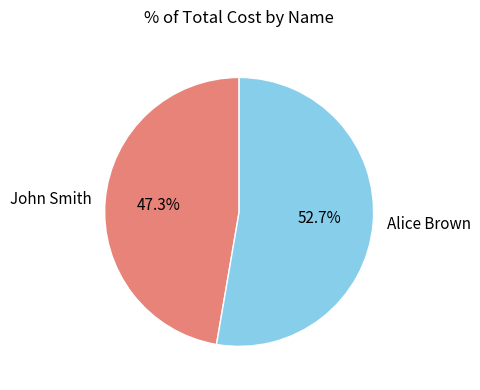

To the nearest percent, what is the difference between the Alice Brown and John Smith slice percentages?

5%